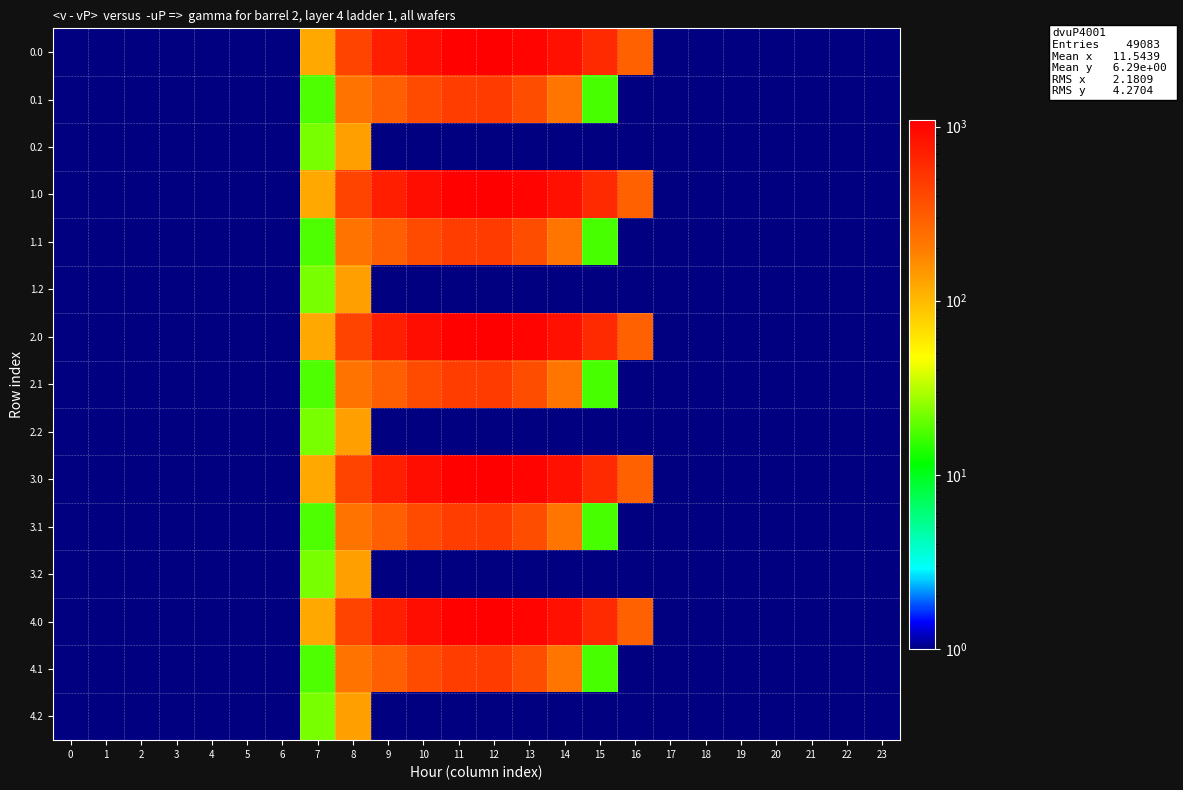

Rank the series by their maximum value, from highest to lowest.

row_0, row_3, row_6, row_9, row_12, row_1, row_4, row_7, row_10, row_13, row_2, row_5, row_8, row_11, row_14